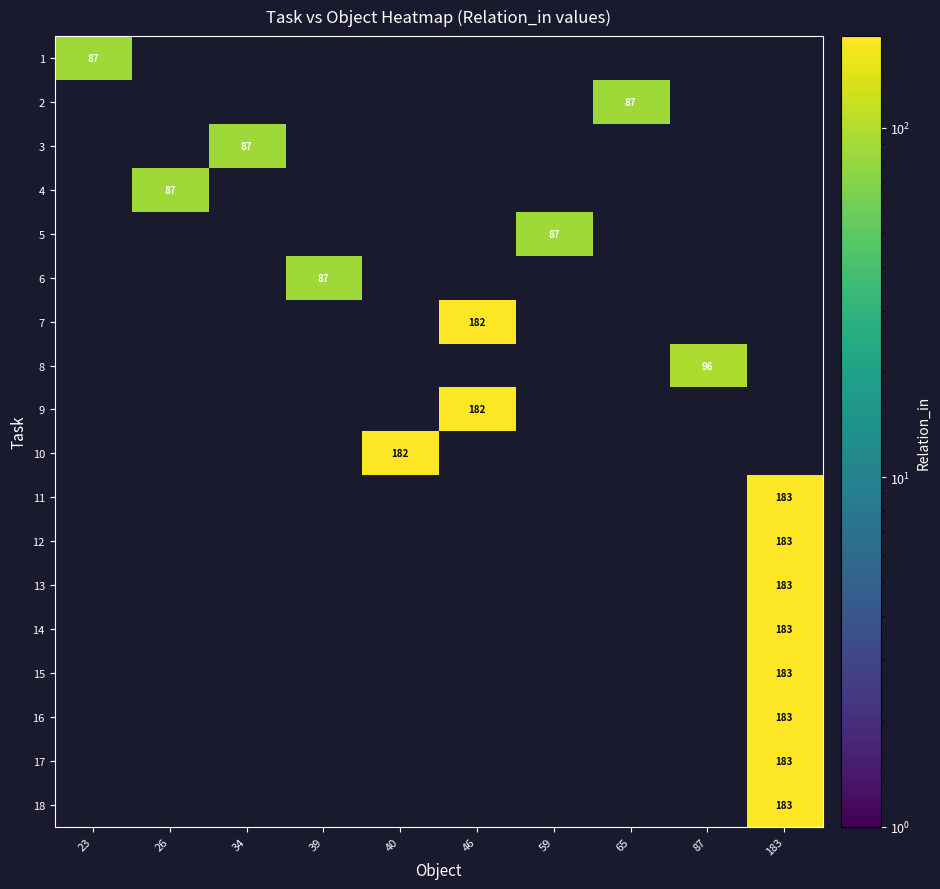

True or false: 14 has a value of 183 at 183.

True